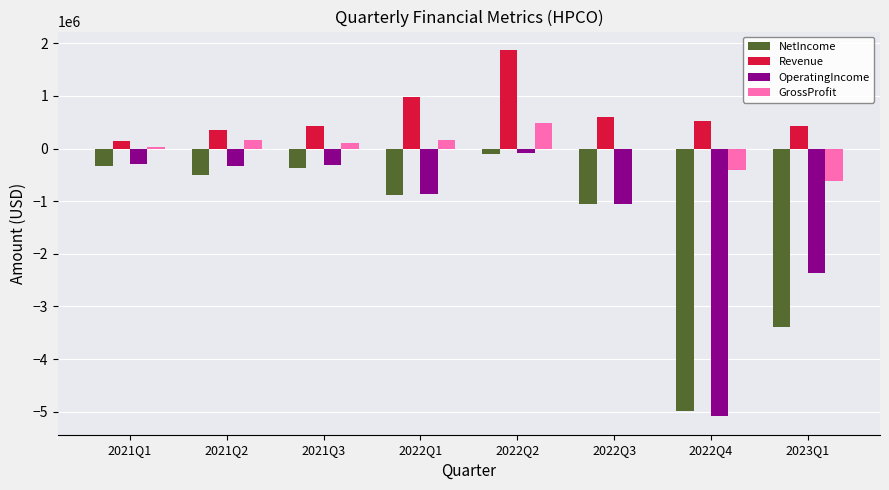

What is the sum of all GrossProfit values?

-82812